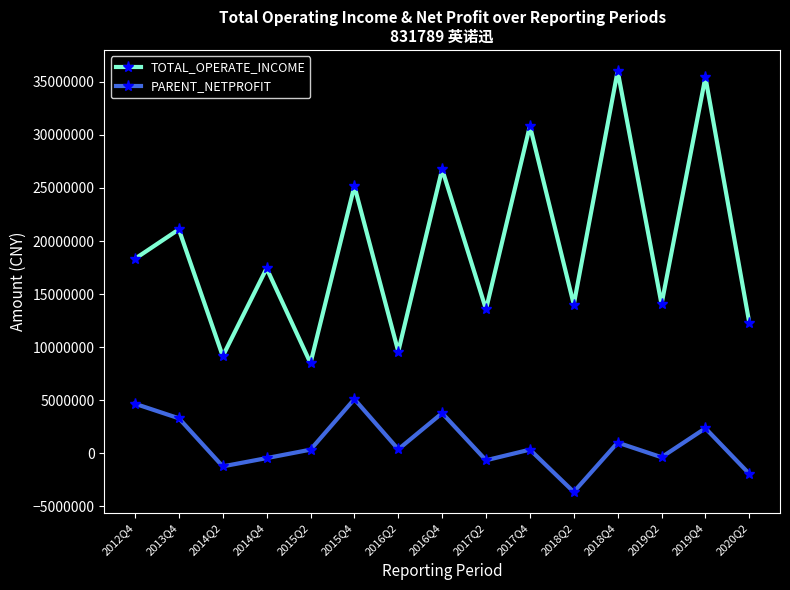

Rank the series by their maximum value, from highest to lowest.

TOTAL_OPERATE_INCOME, PARENT_NETPROFIT